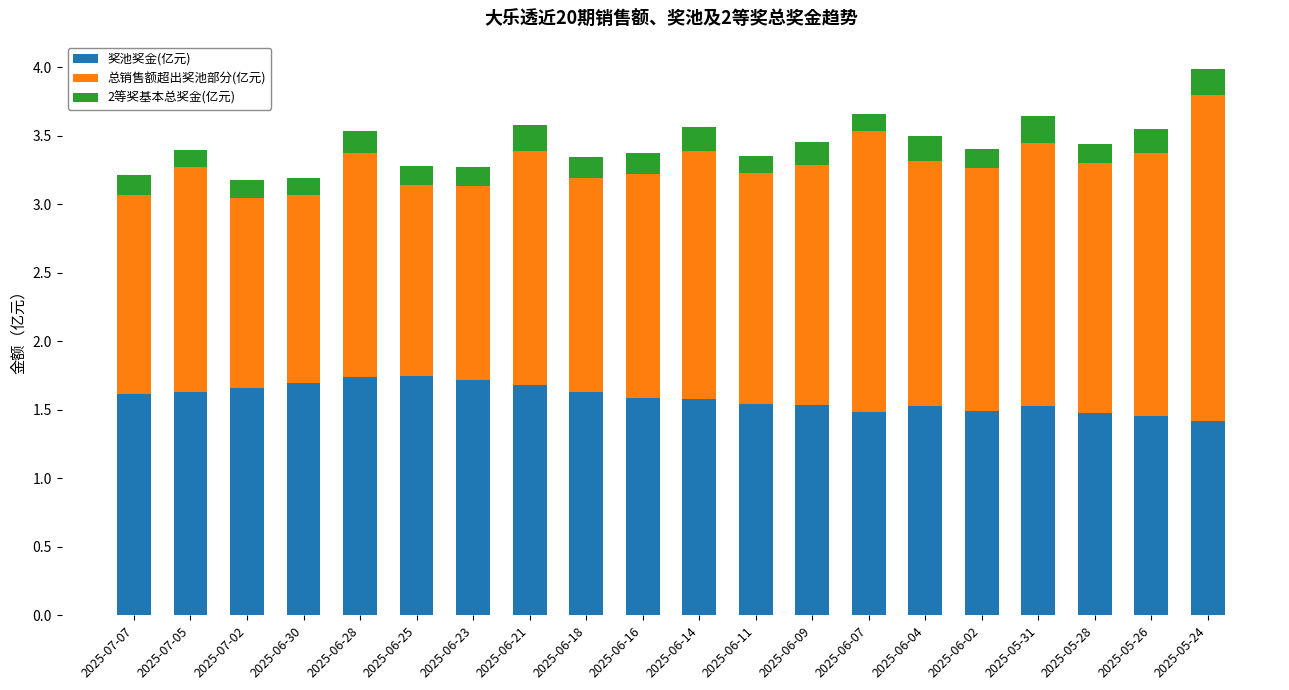

How many 奖池奖金(亿元) values are between 1 and 2?

20